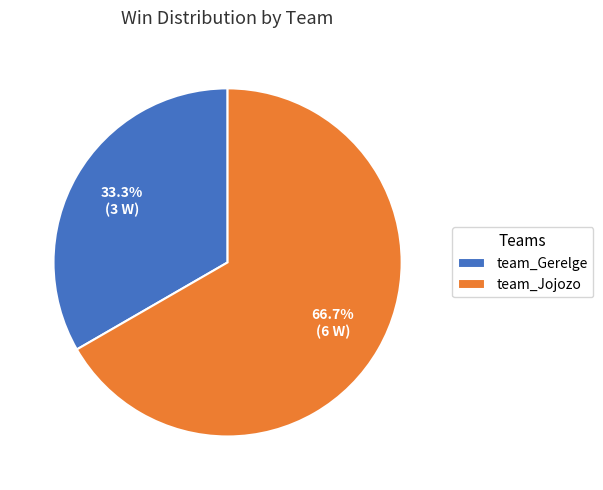

What portion of the pie excludes team_Gerelge?

66.7%